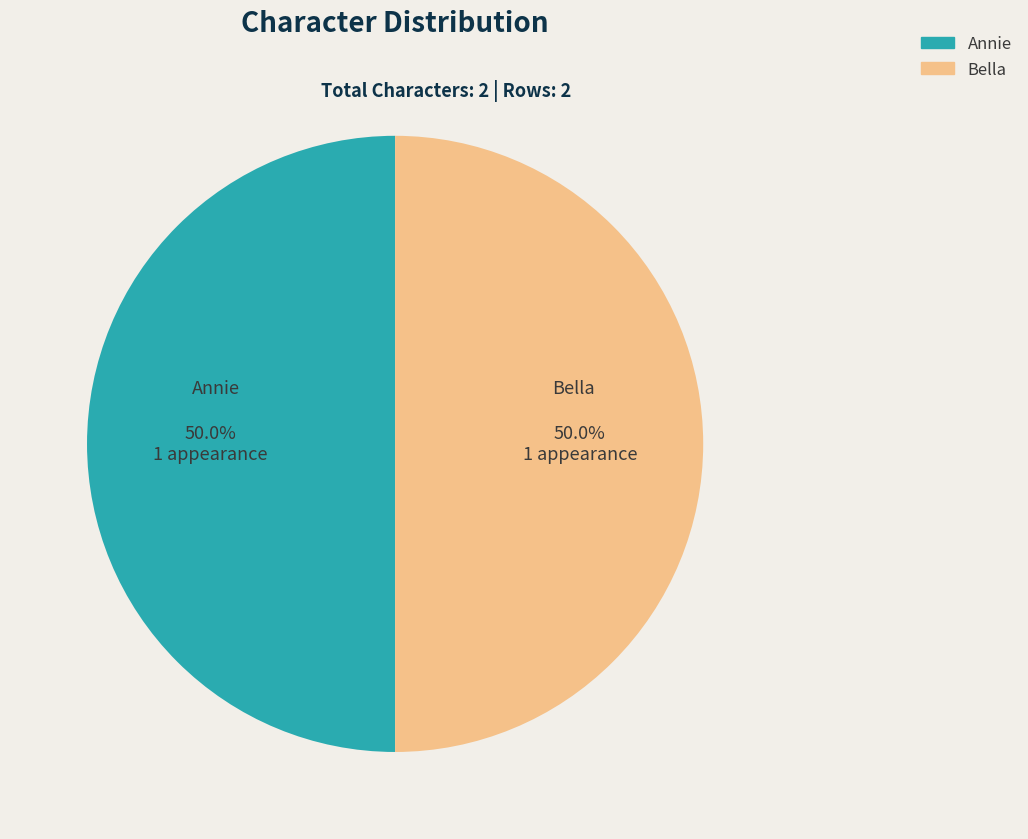

Approximately how many times larger is the value at Annie compared to Bella?

1.0